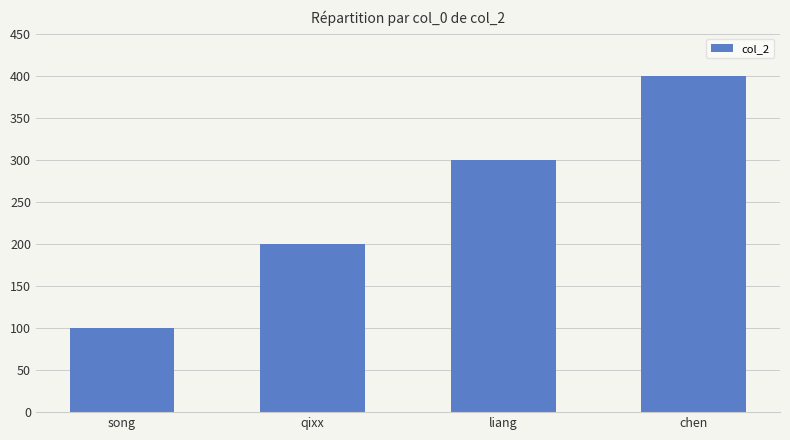

How many bars are there in total?

4